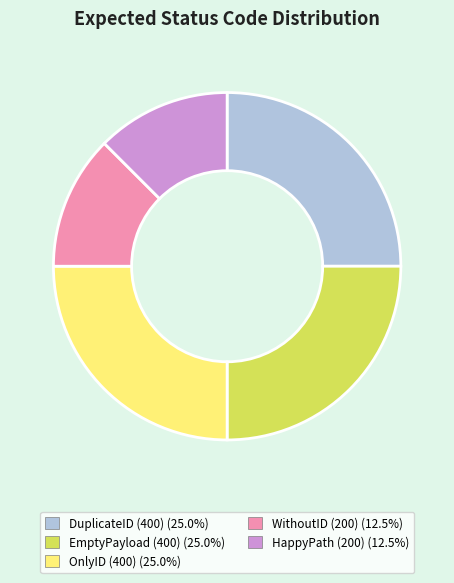

How many slices are in this pie chart?

5